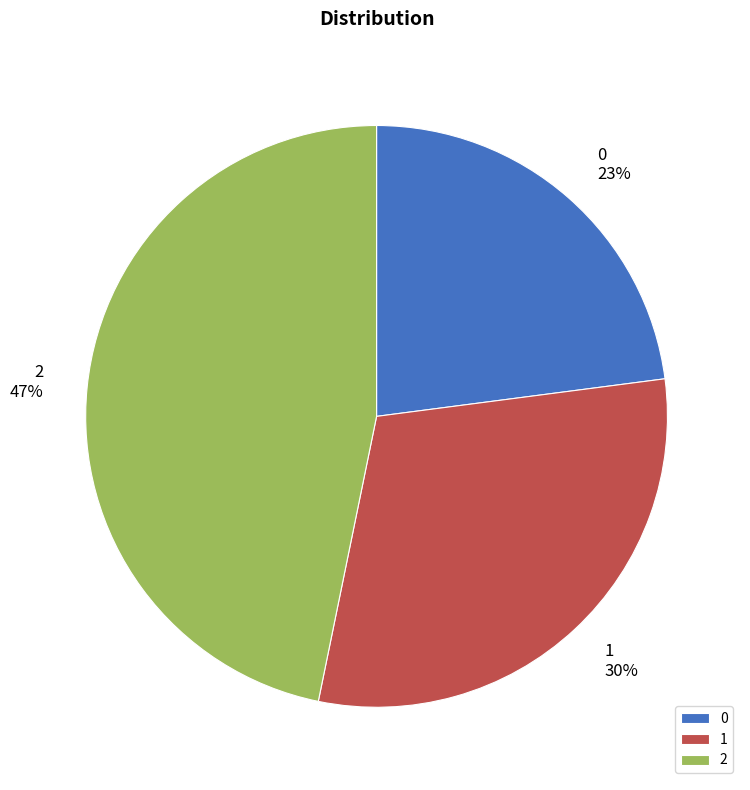

What is the largest slice in the pie chart?

2